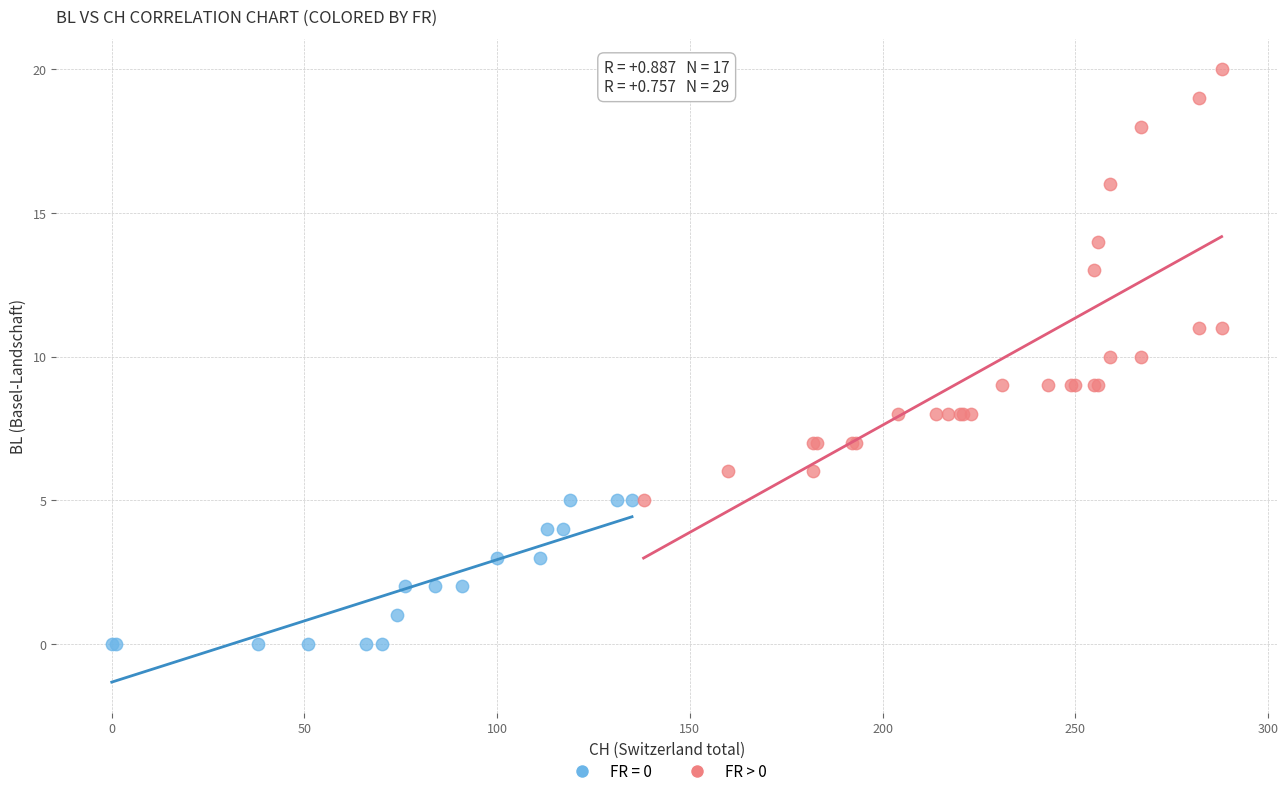

Which series contains the highest Y value?

FR > 0